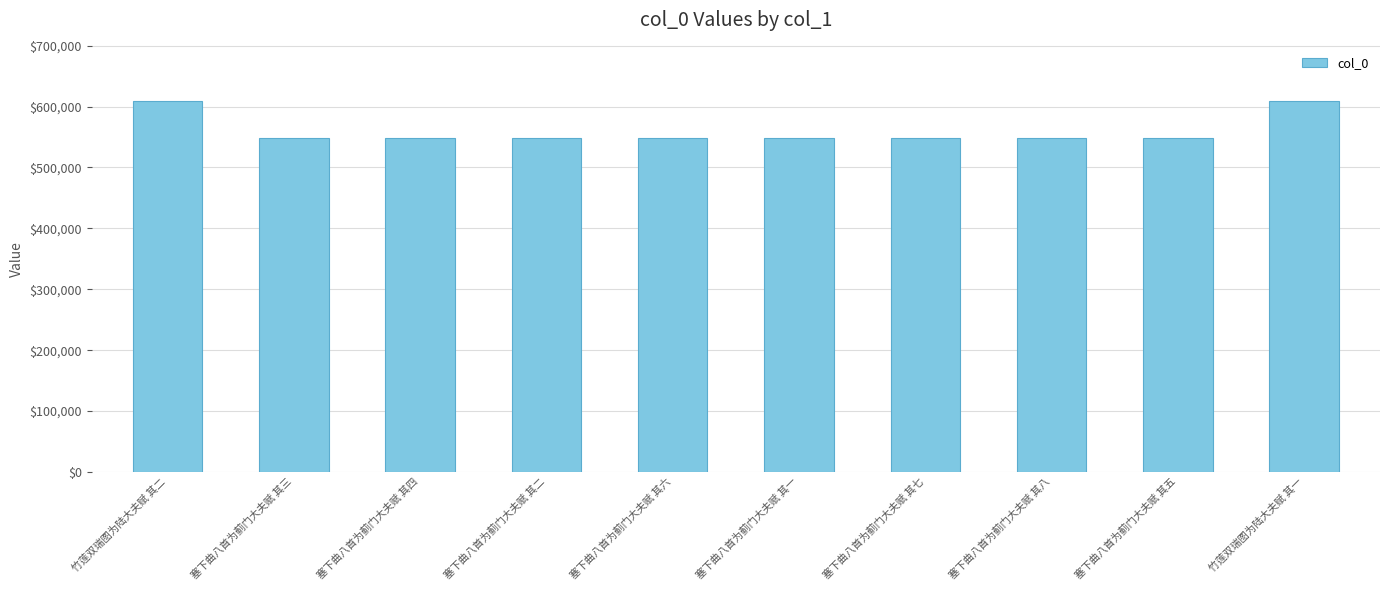

Is it true that the value at 塞下曲八首为蓟门大夫赋 其二 is 371274?

False